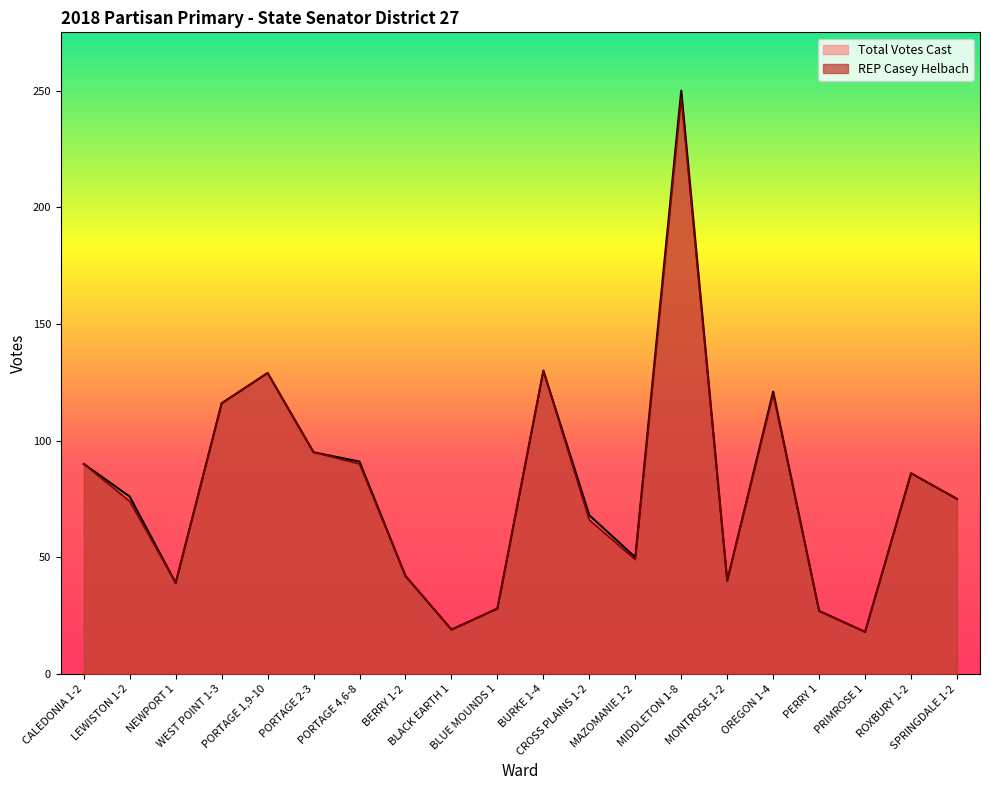

Which category has the highest value across all series?

MIDDLETON 1-8